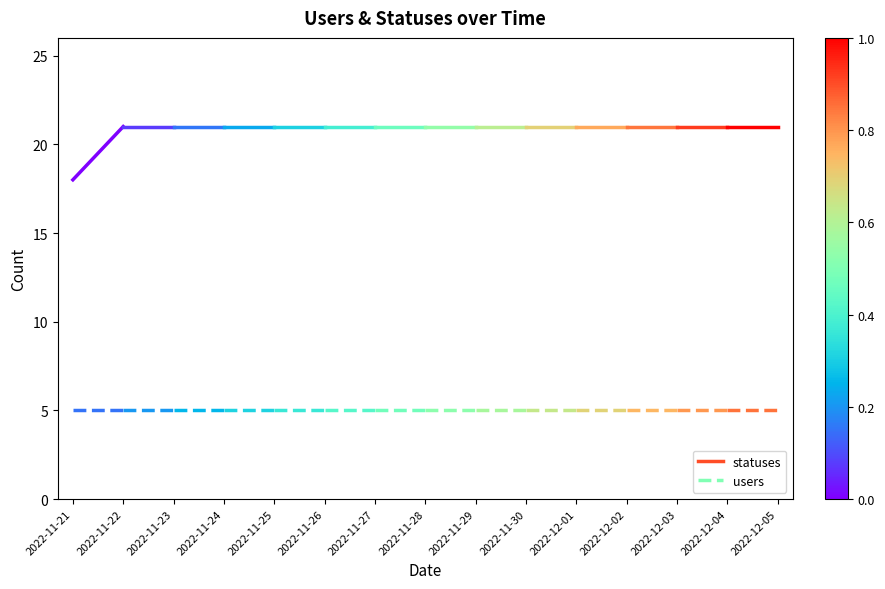

At 2022-11-22, list the series in order from largest to smallest.

statuses, users